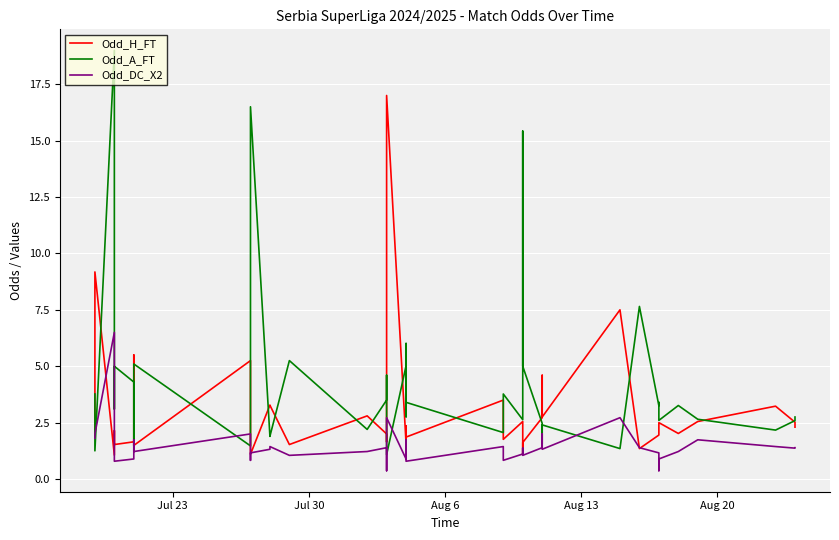

In Odd_DC_X2, how many points are higher than both neighbors (excluding endpoints)?

12